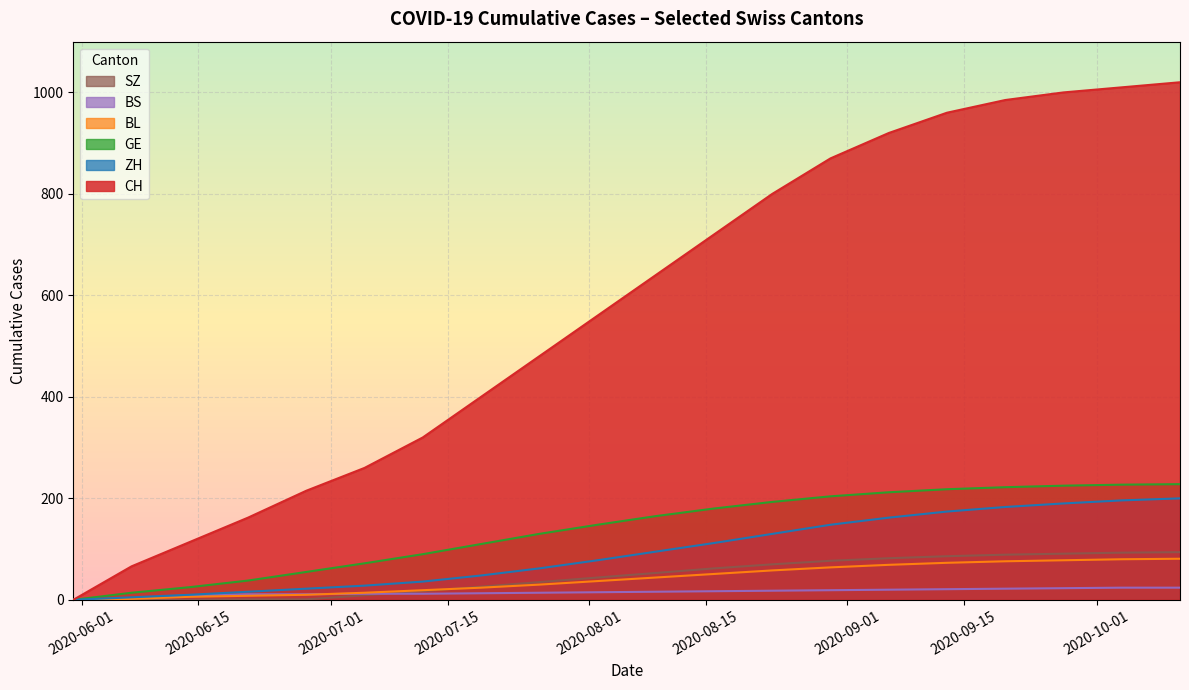

Which series has the widest spread of values?

CH